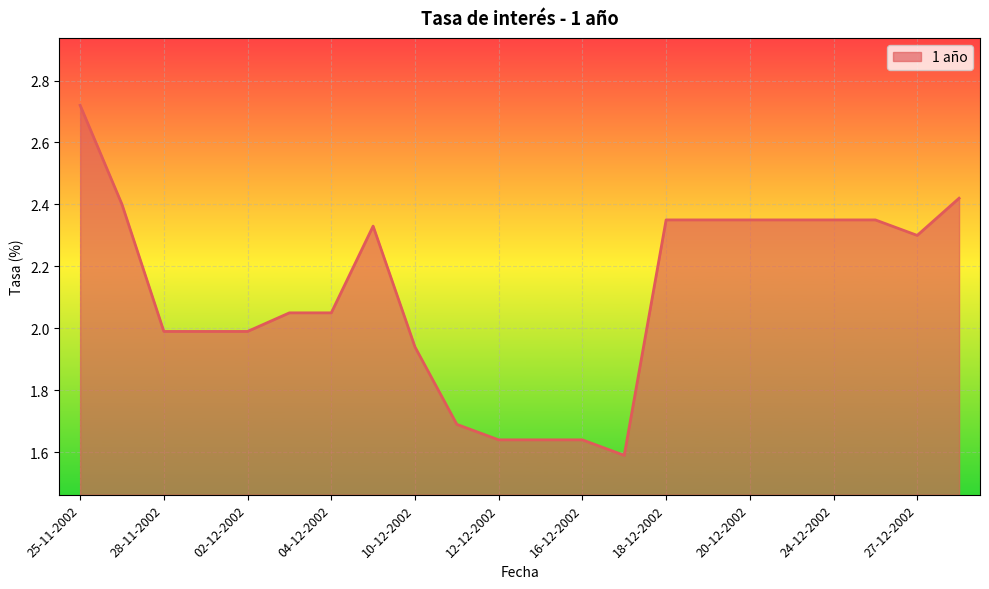

What is the difference between the maximum and minimum values?

1.1